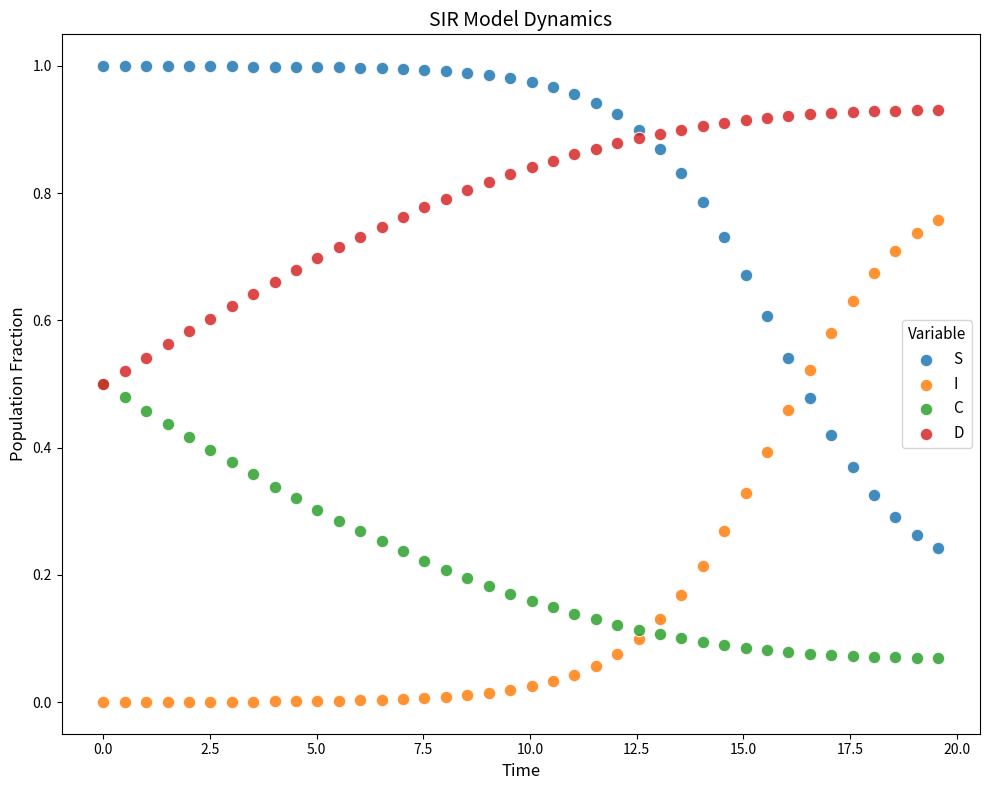

What are all the series names shown in the legend?

S, I, C, D